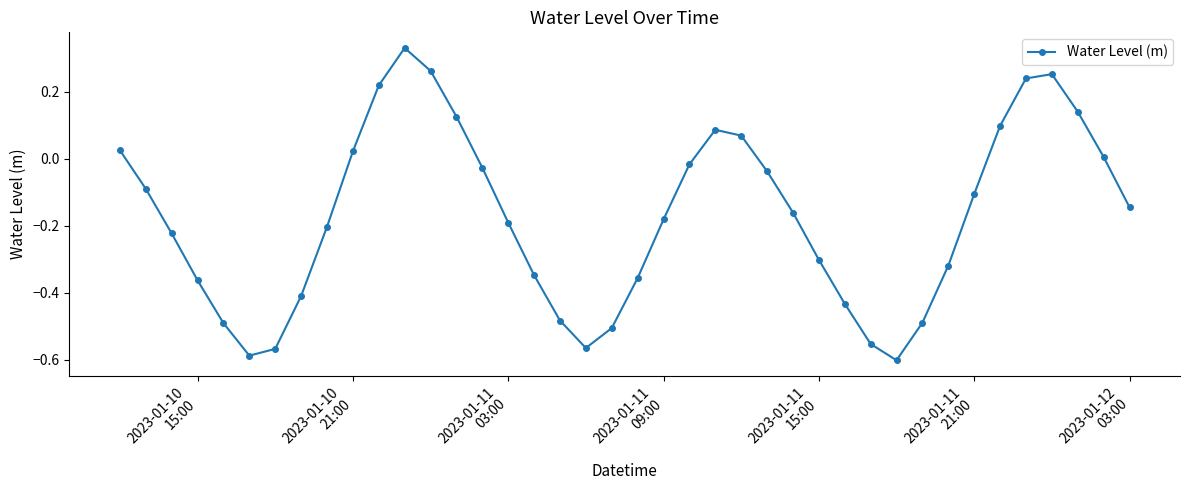

What is the sum of all values?

-6.9